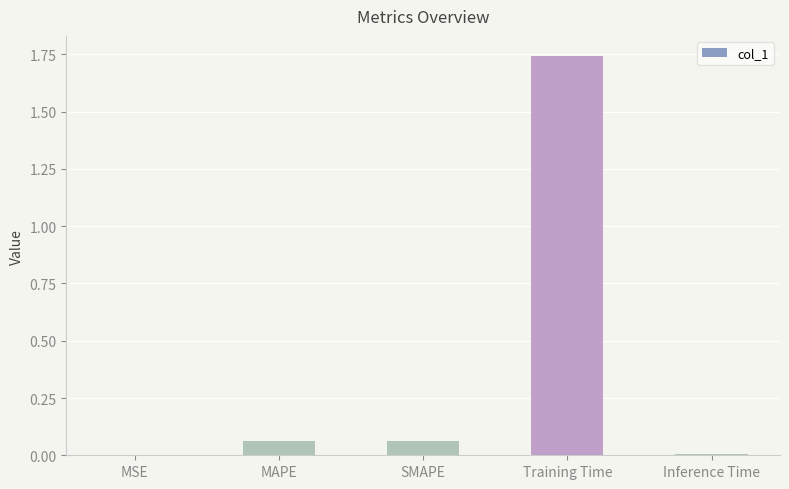

Which category has the highest value across all series?

Training Time